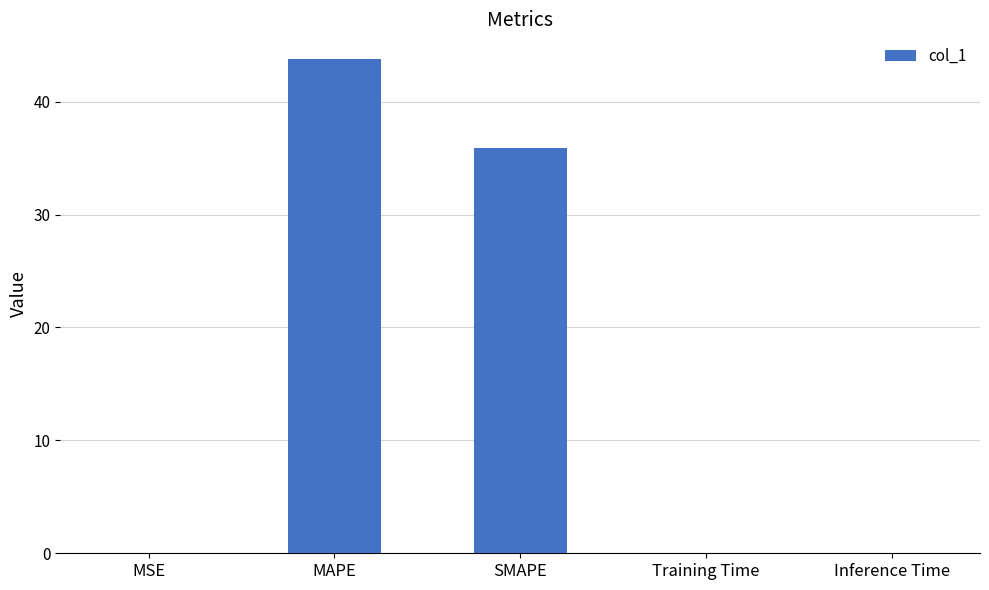

Count the number of data series in this chart.

1